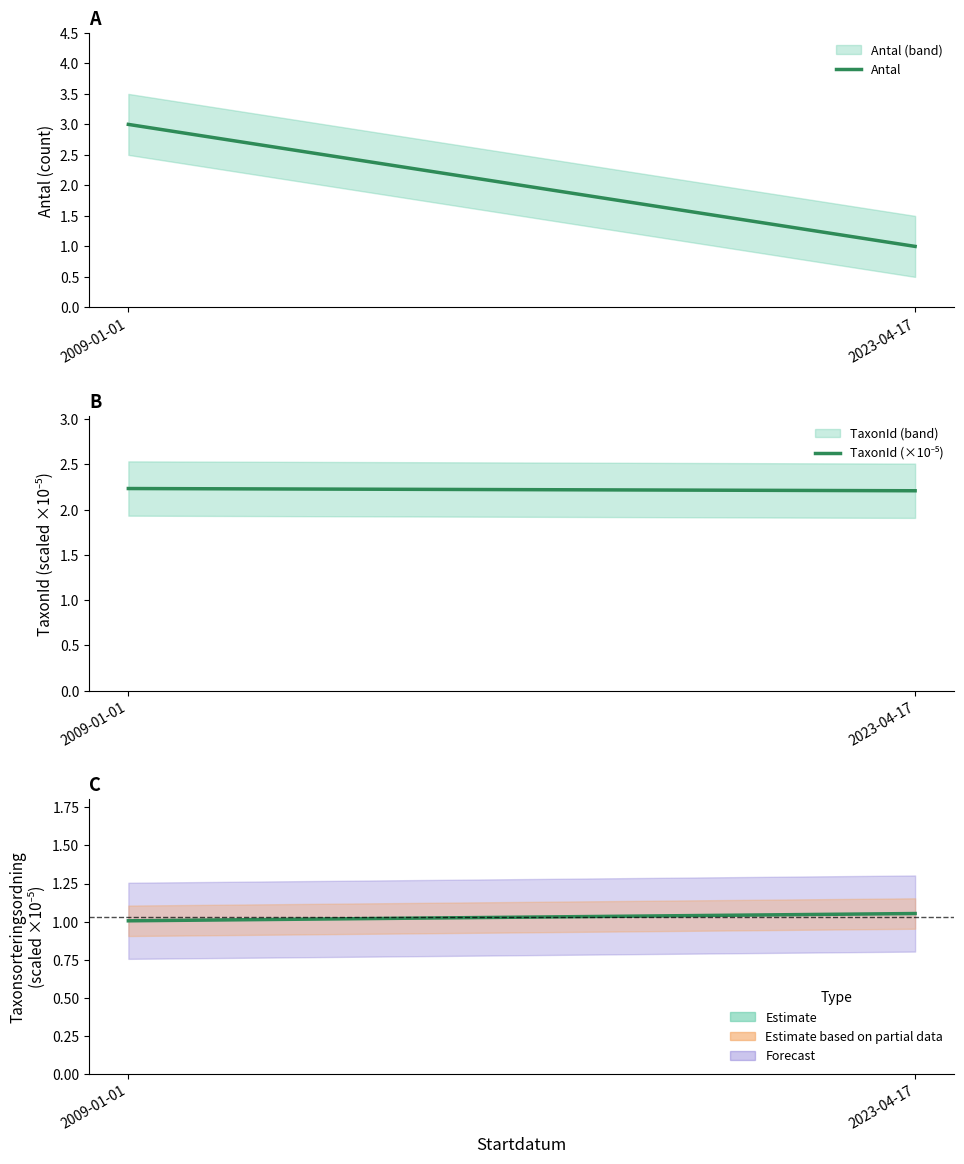

How many distinct data groups are displayed?

3